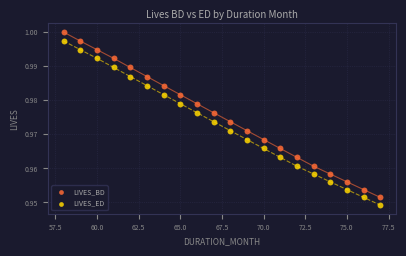

Which series has the widest spread of Y values?

LIVES_BD